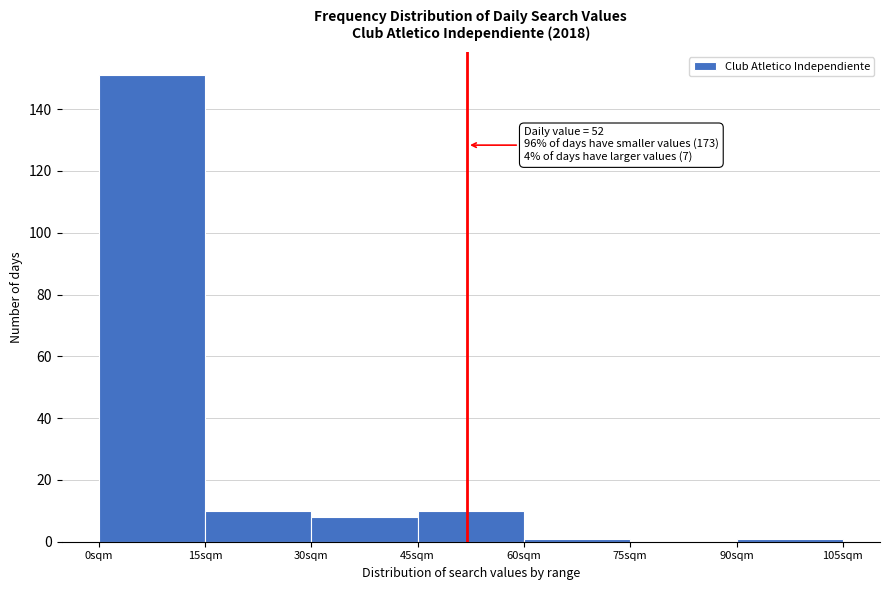

Over which range of the x-axis is the bar tallest?

0 to 15